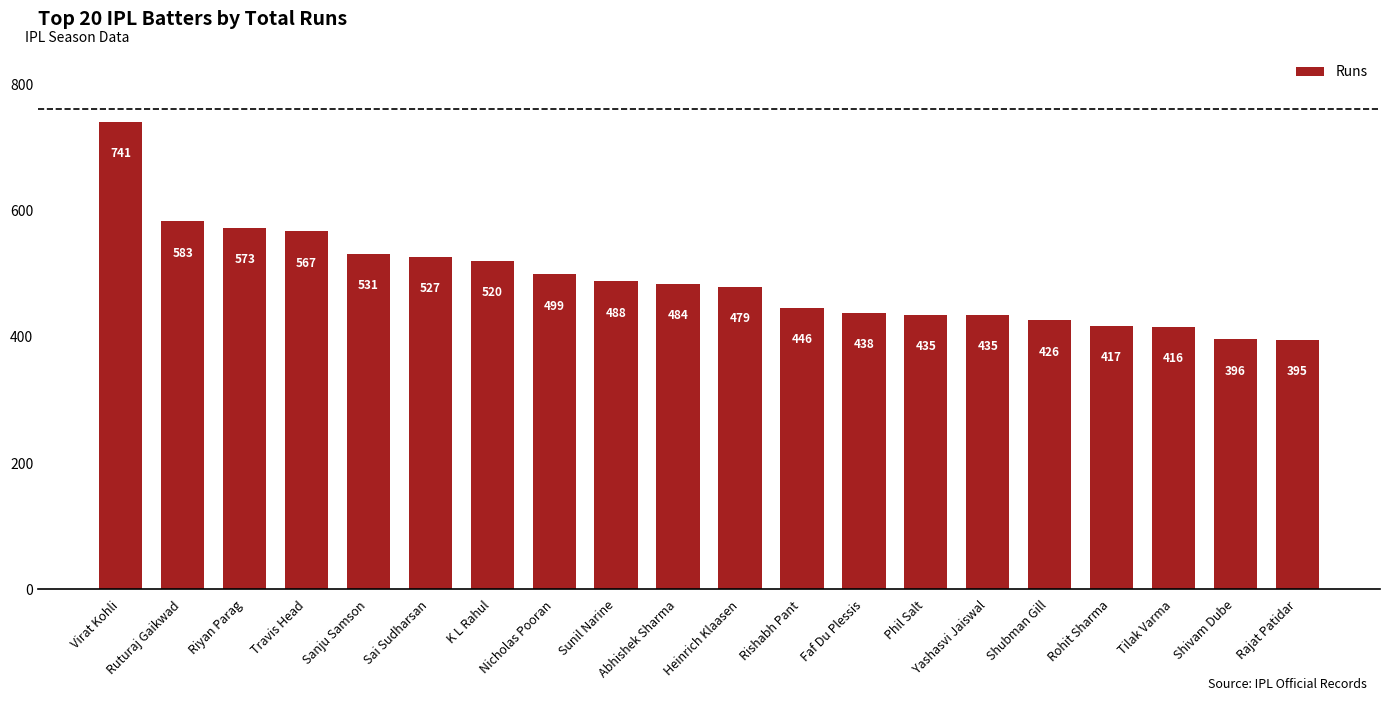

What is the change in value from Ruturaj Gaikwad to Heinrich Klaasen?

-104